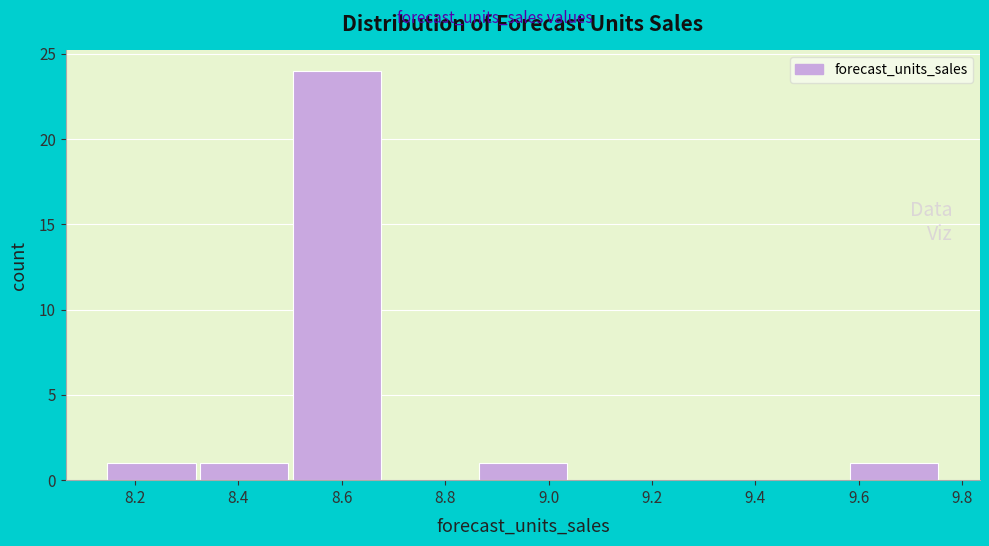

How tall is the bar that spans 9.58 to 9.76 on the x-axis? Neither the bar edges nor the heights are printed on the chart, so give them approximately, as read against the axes.

1